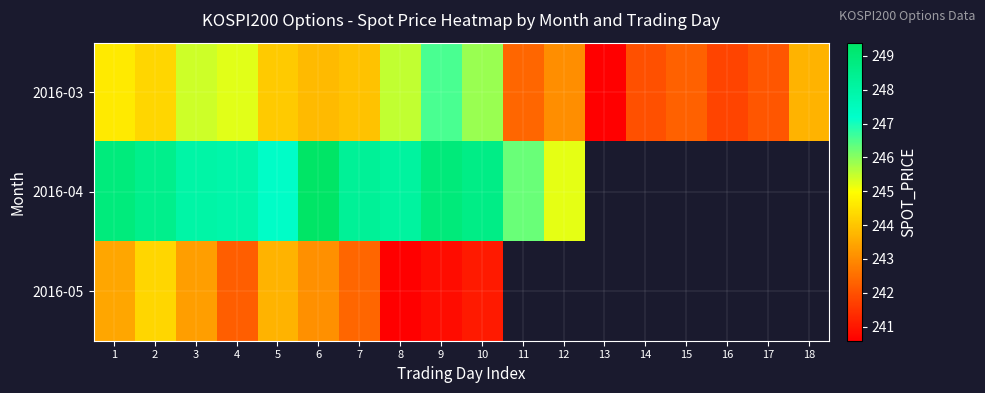

Which series has the largest total across all categories?

2016-03